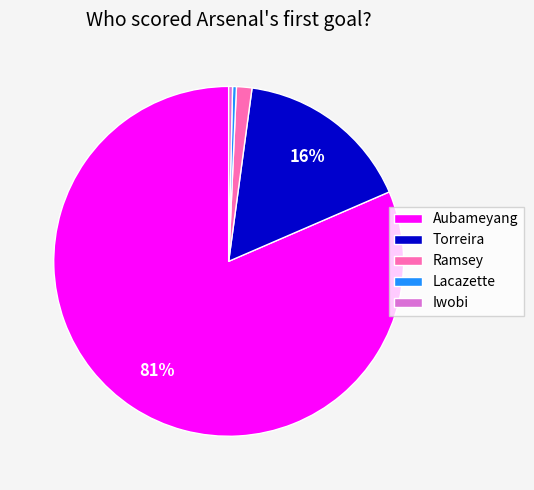

Does Aubameyang represent more than half of the total?

Yes